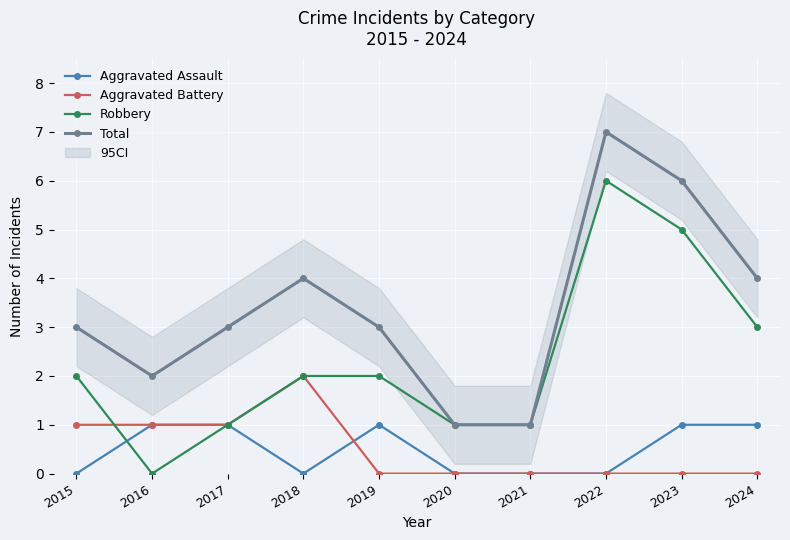

How many times do Robbery and Aggravated Battery cross each other?

1